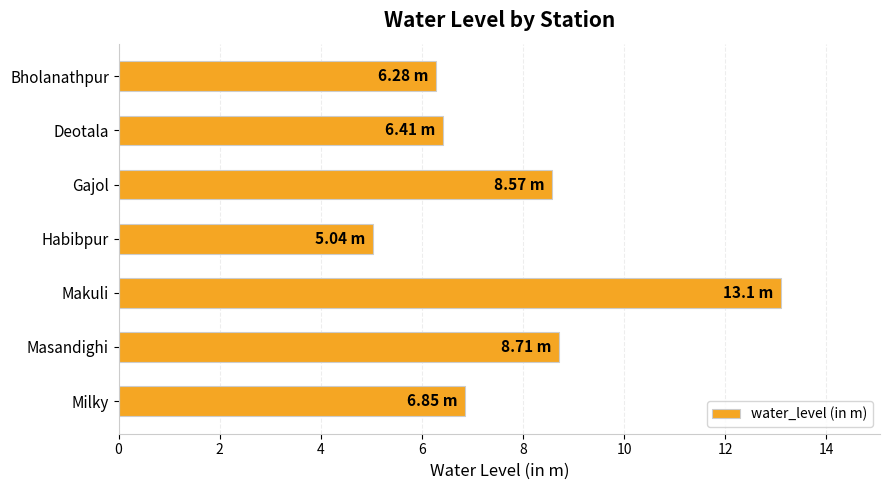

Does the chart contain any negative values?

No